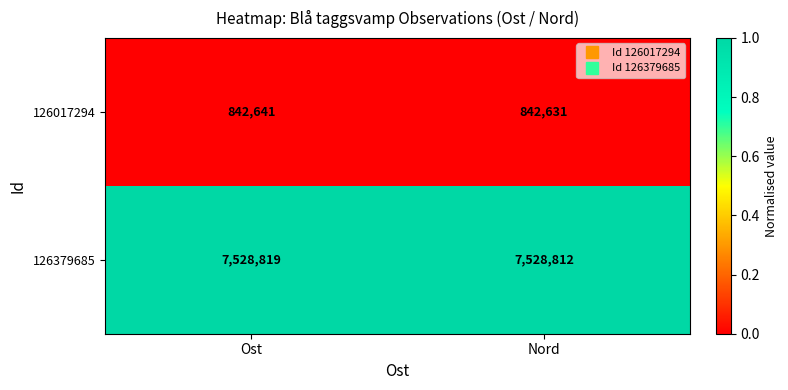

Rank the series by their maximum value, from highest to lowest.

126379685, 126017294